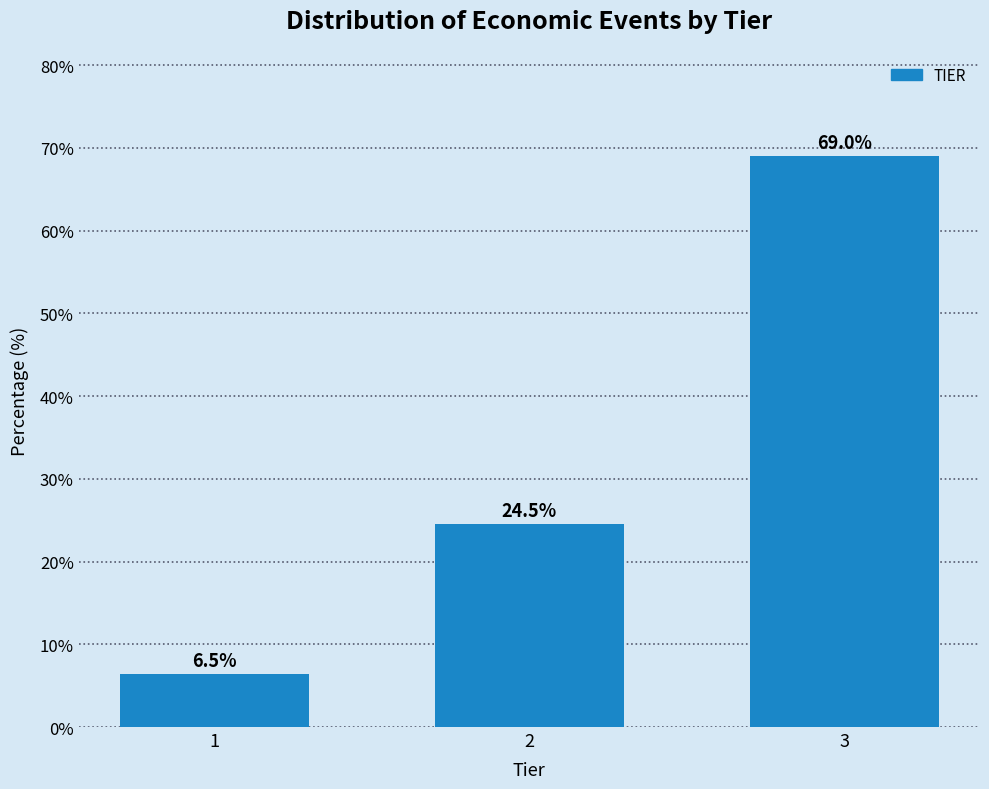

Reading left to right, transcribe all the data shown in this chart.

1=6.5	2=24.5	3=69.0